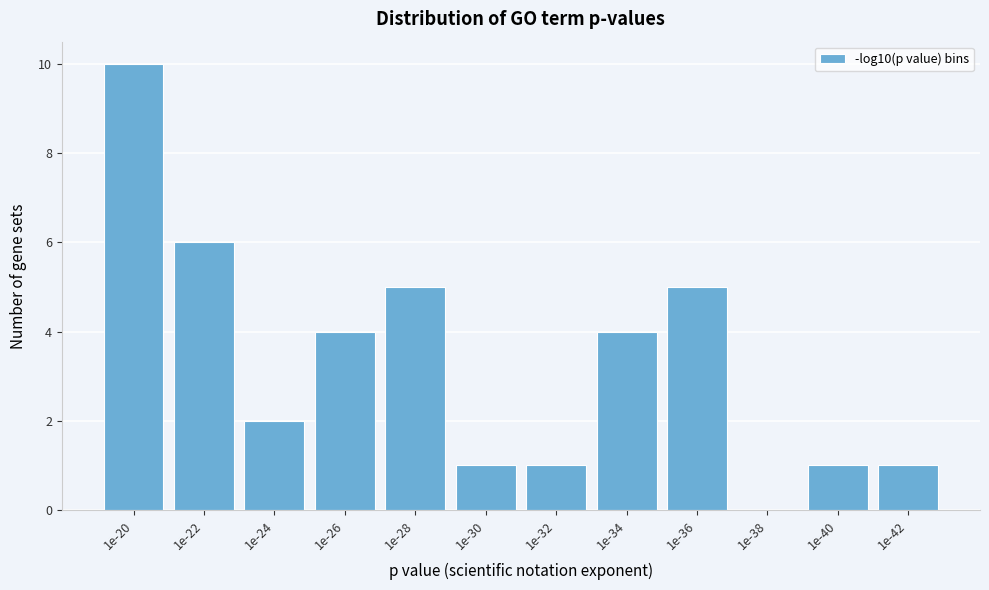

Reading left to right, extract all data points from this chart.

1e-20=10	1e-22=6	1e-24=2	1e-26=4	1e-28=5	1e-30=1	1e-32=1	1e-34=4	1e-36=5	1e-38=0	1e-40=1	1e-42=1